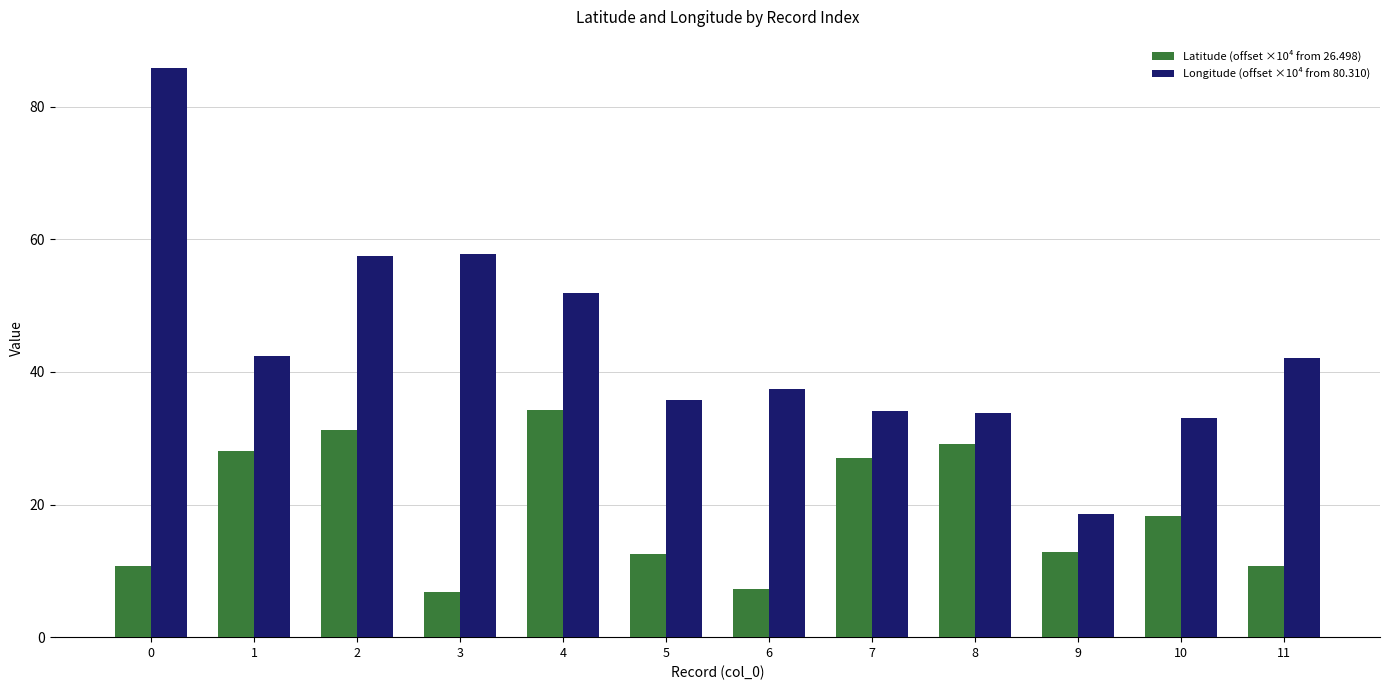

How many data points does each series have?

12